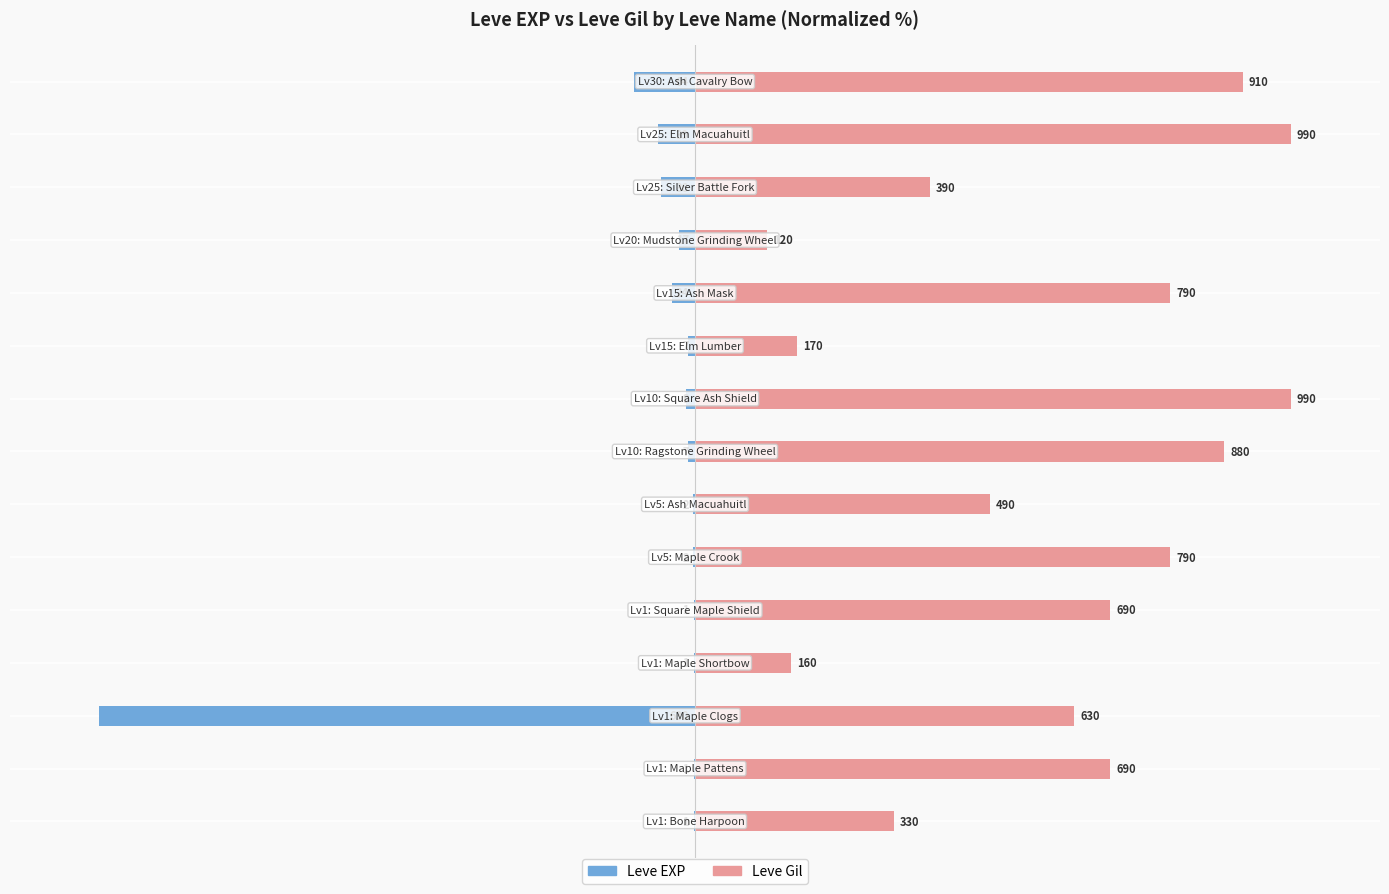

Reading right to left, list all the values displayed in this chart.

Leve EXP: -10.2	-6.2	-5.7	-2.7	-3.8	-1.1	-1.4	-1.1	-0.3	-0.3	-0.2	-0.2	-100.0	-0.2	-0.2
Leve Gil: 91.9	100.0	39.4	12.1	79.8	17.2	100.0	88.9	49.5	79.8	69.7	16.2	63.6	69.7	33.3